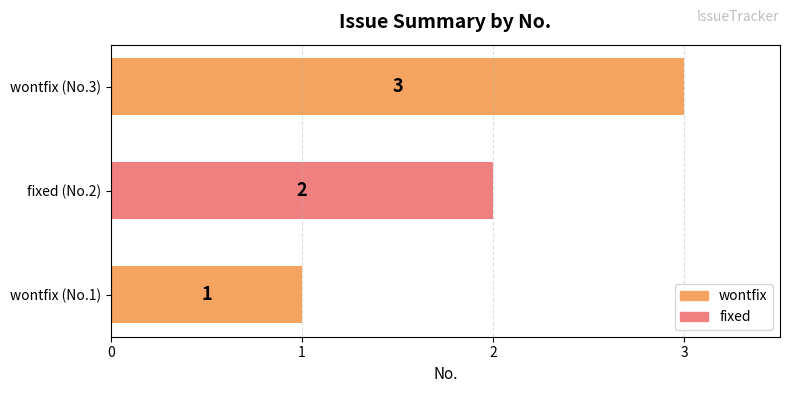

Which label corresponds to the largest value in the chart?

wontfix (No.3)